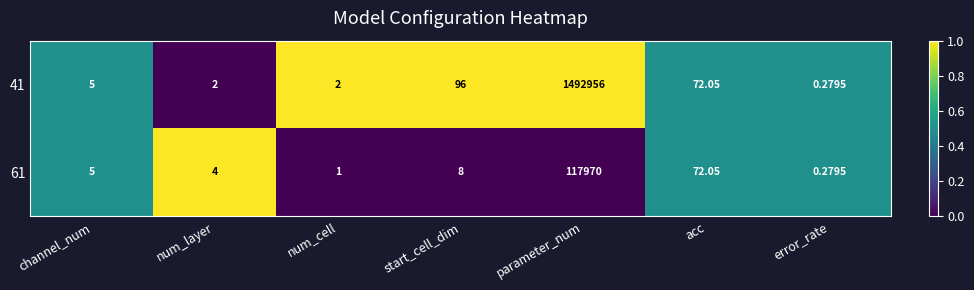

Is the value of 41 at num_cell greater than the value of 61 at num_cell?

Yes